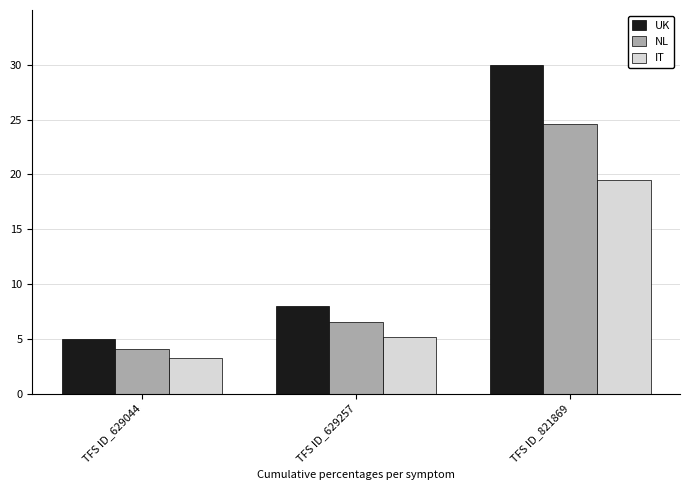

List the series in order of their overall mean, highest first.

UK, NL, IT